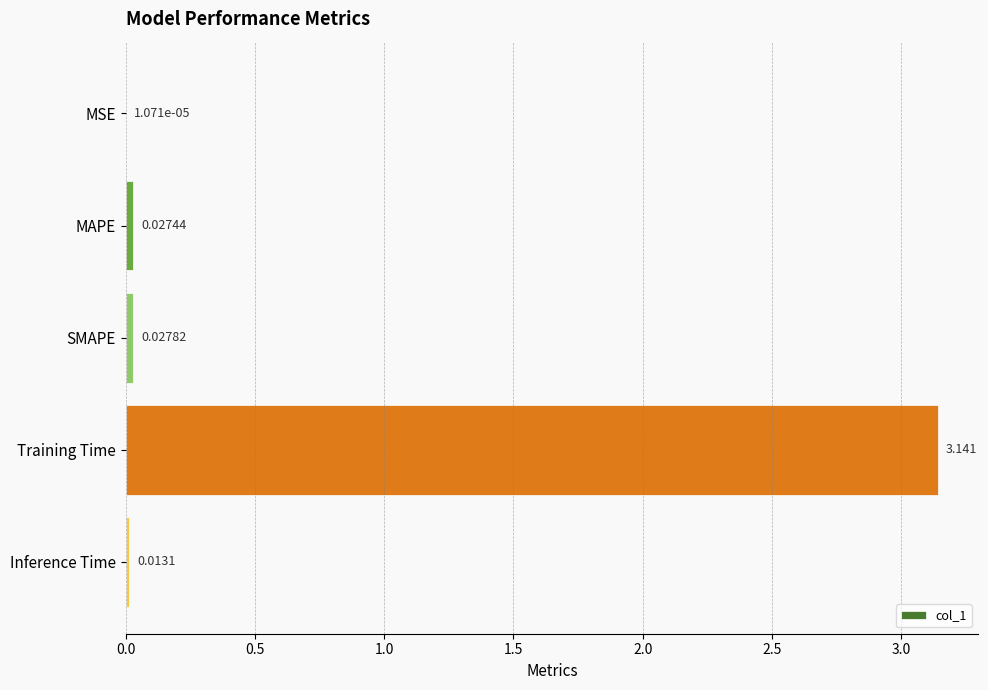

Which has a higher value, Inference Time or MAPE?

MAPE